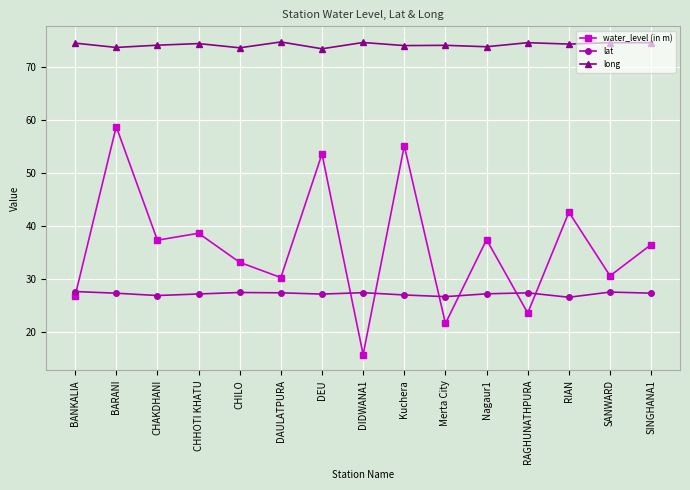

At which category is the sum across all series the highest?

BARANI